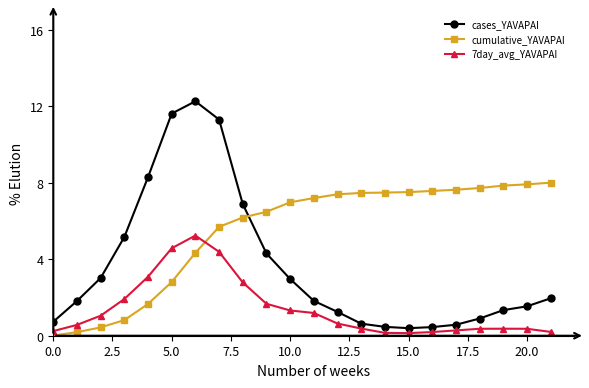

What is the value of the cumulative_YAVAPAI point at the 20th from the left?

7.8